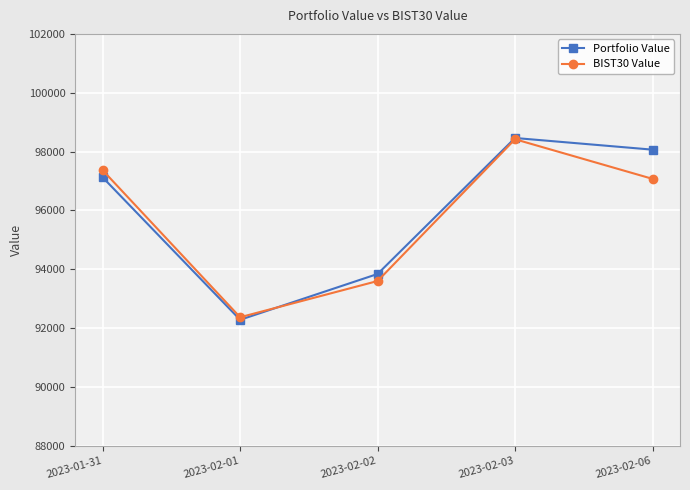

Which series has the largest range (max minus min)?

Portfolio Value